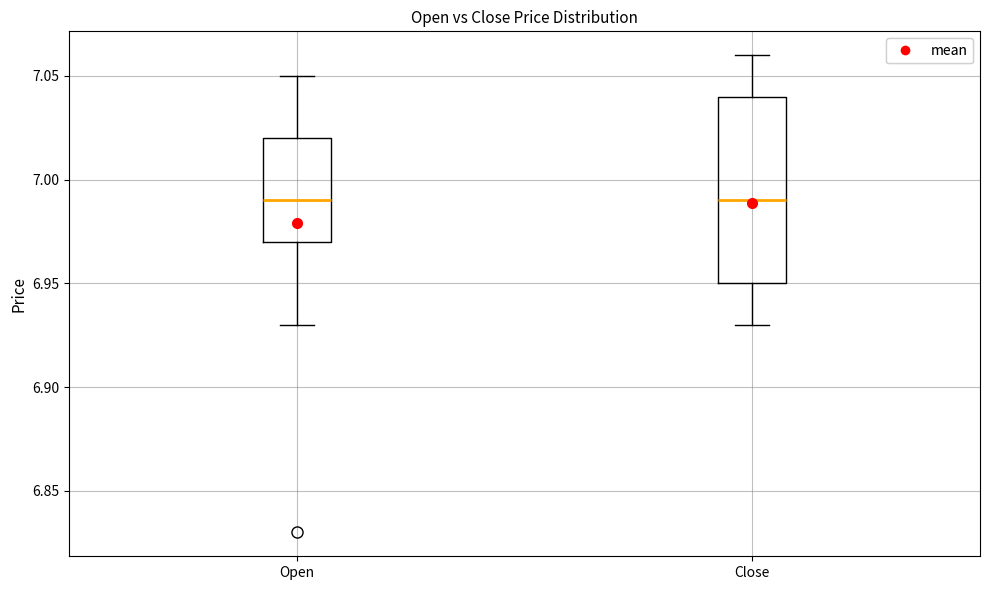

Where does the lower whisker of the box for Close end on the y-axis? The values are not printed on the chart, so give them approximately, as read against the axis.

6.93